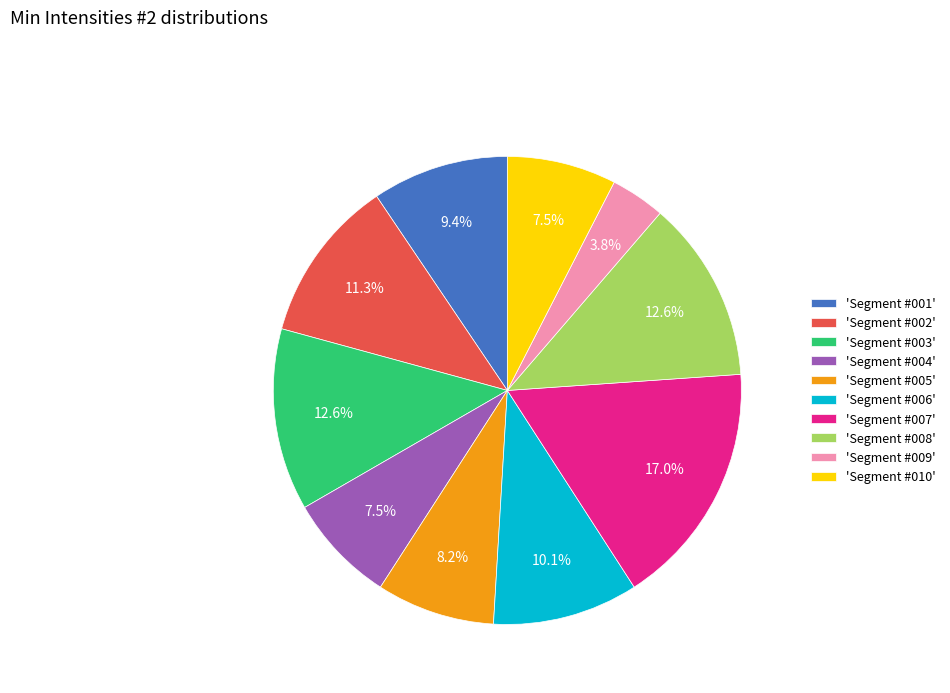

Is there any slice that represents more than half of the pie?

No